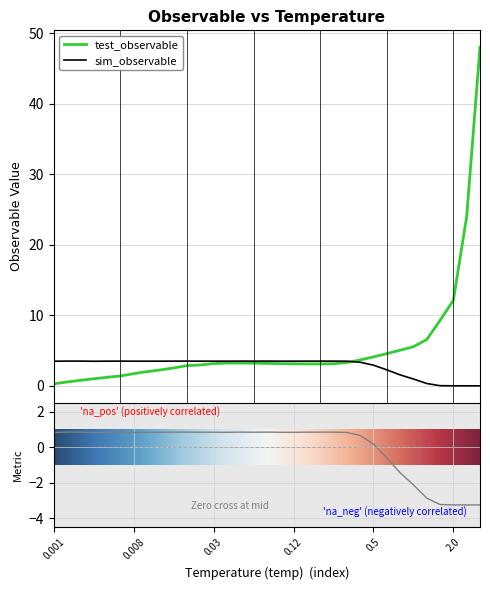

How many times do sim_observable and test_observable cross each other?

1